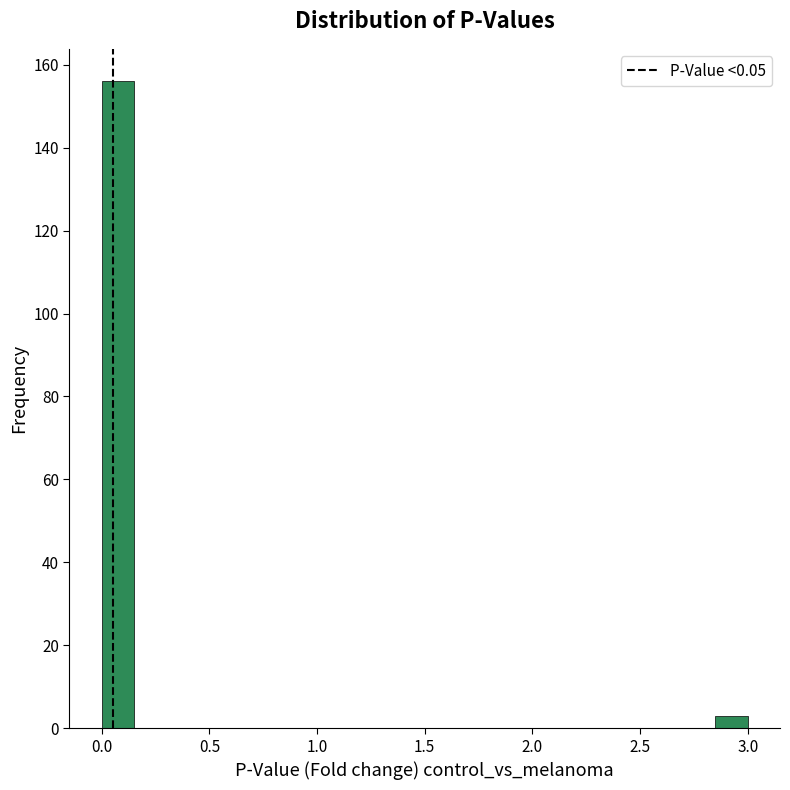

Around what value on the x-axis is the tallest bar? Give the approximate position of its centre, as read against the axis.

0.10